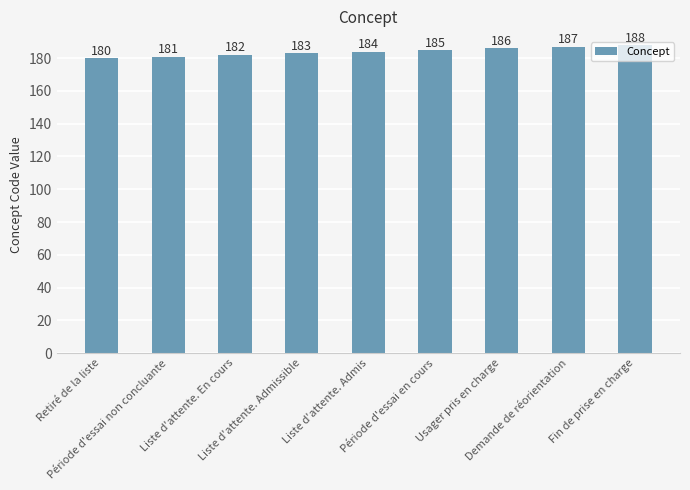

What is the minimum value shown in the chart?

180